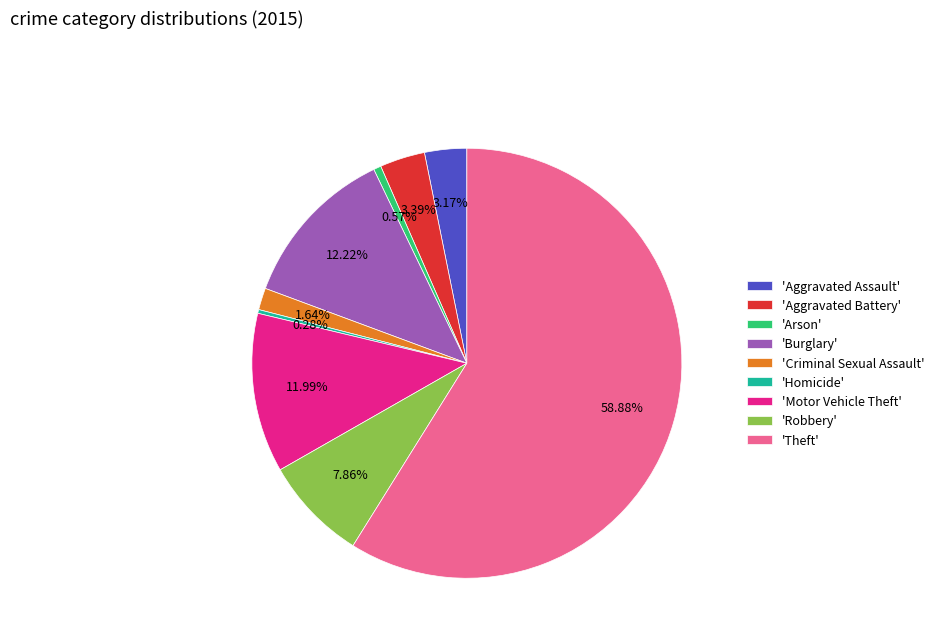

Which has a higher value, 'Robbery' or 'Theft'?

'Theft'